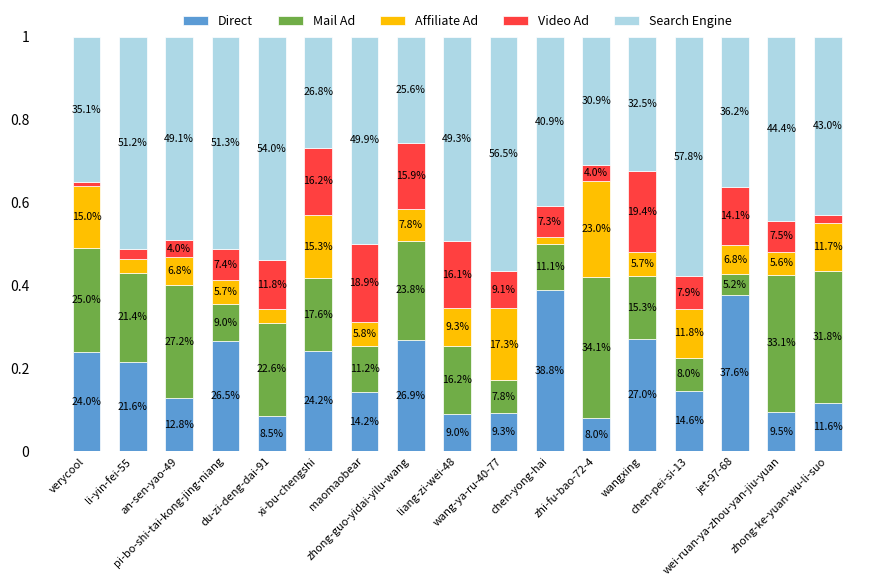

What are all the series names shown in the legend?

Direct, Mail Ad, Affiliate Ad, Video Ad, Search Engine